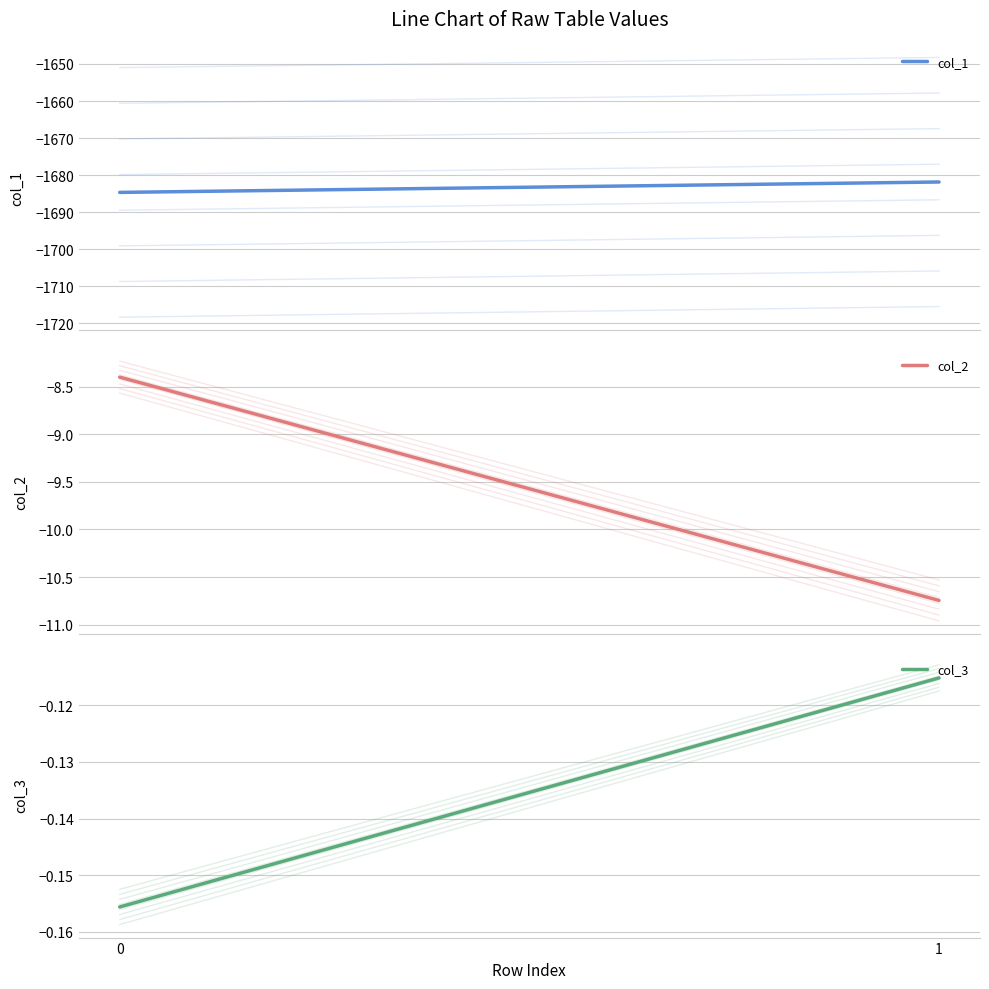

What is the greatest value displayed?

-0.1